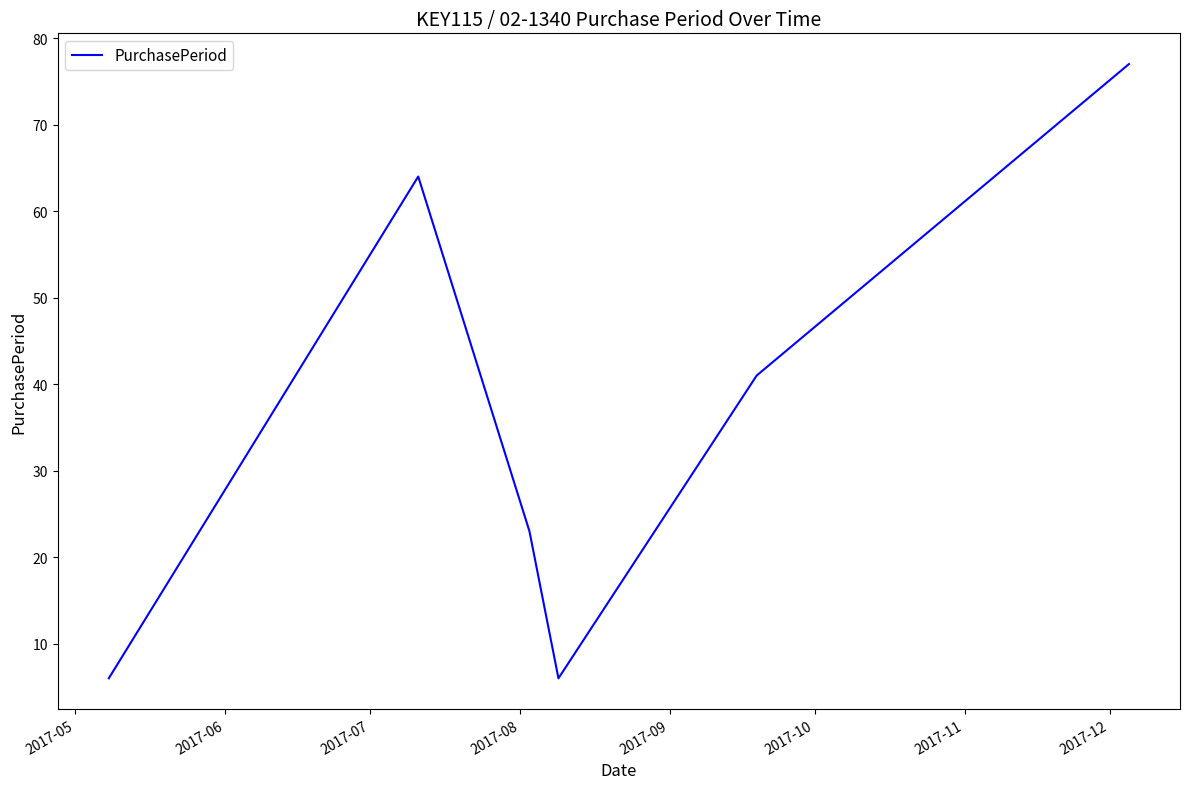

What is the average value?

36